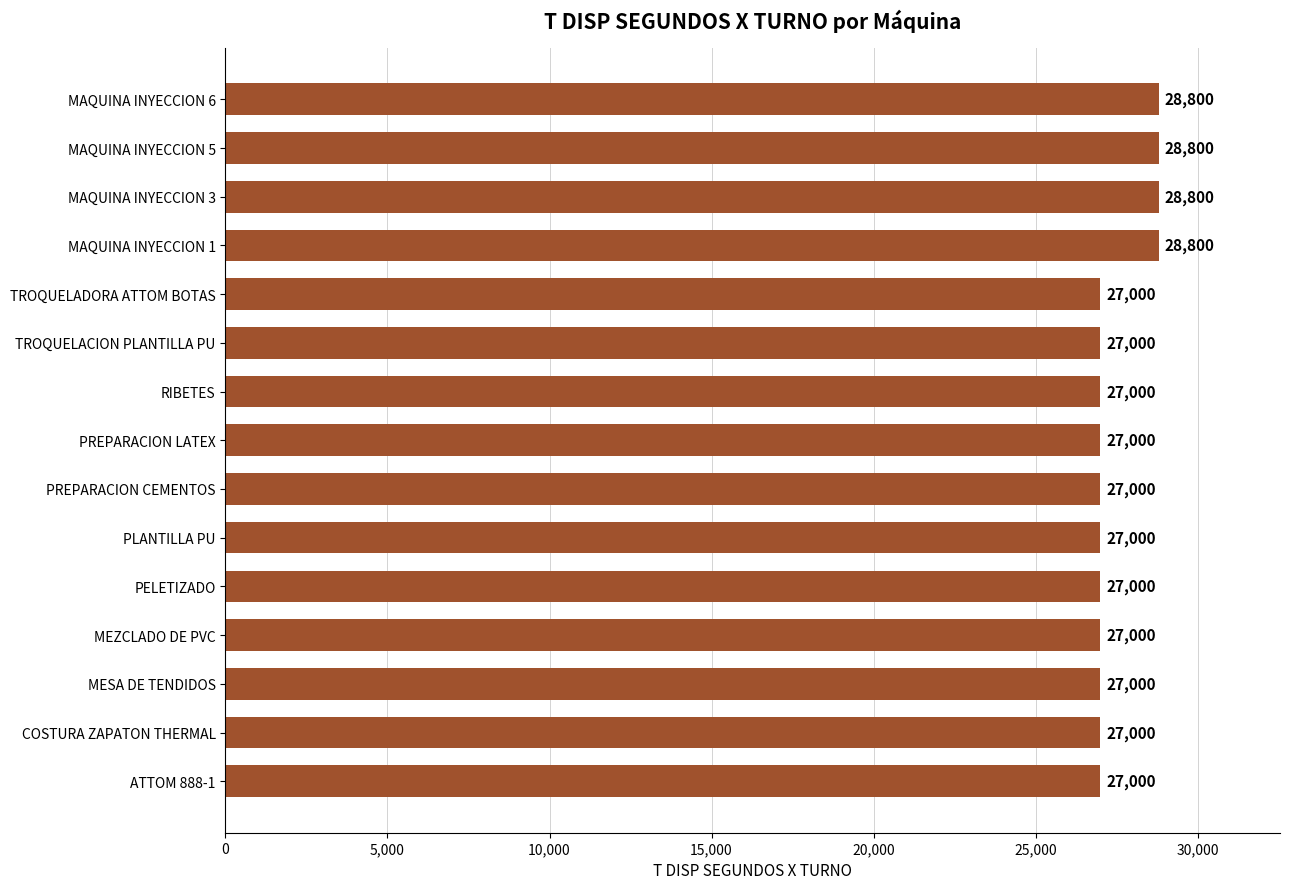

What is the approximate value at PREPARACION LATEX, to the nearest 50?

27000